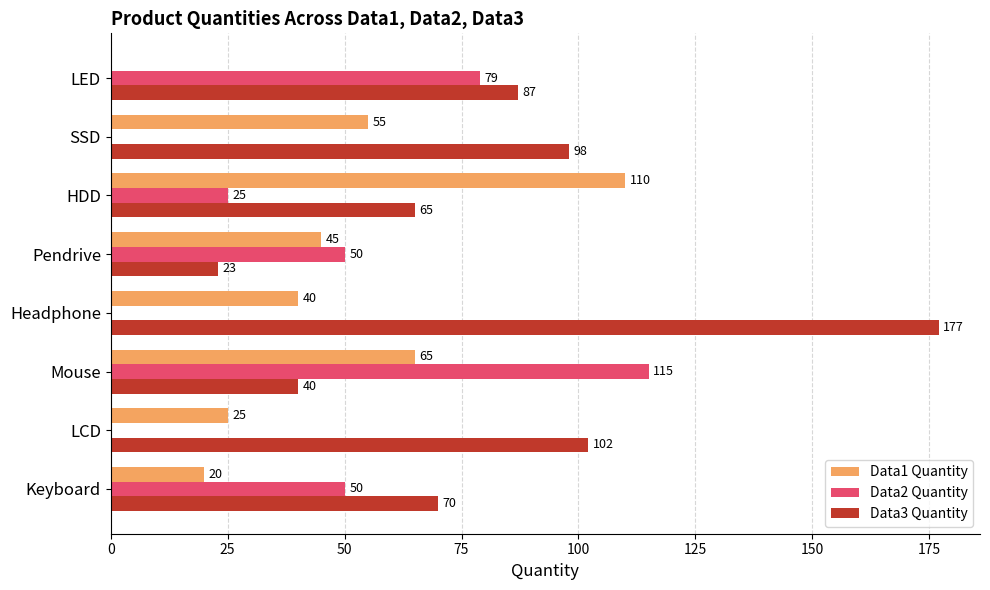

Which label corresponds to the largest value in the chart?

Headphone